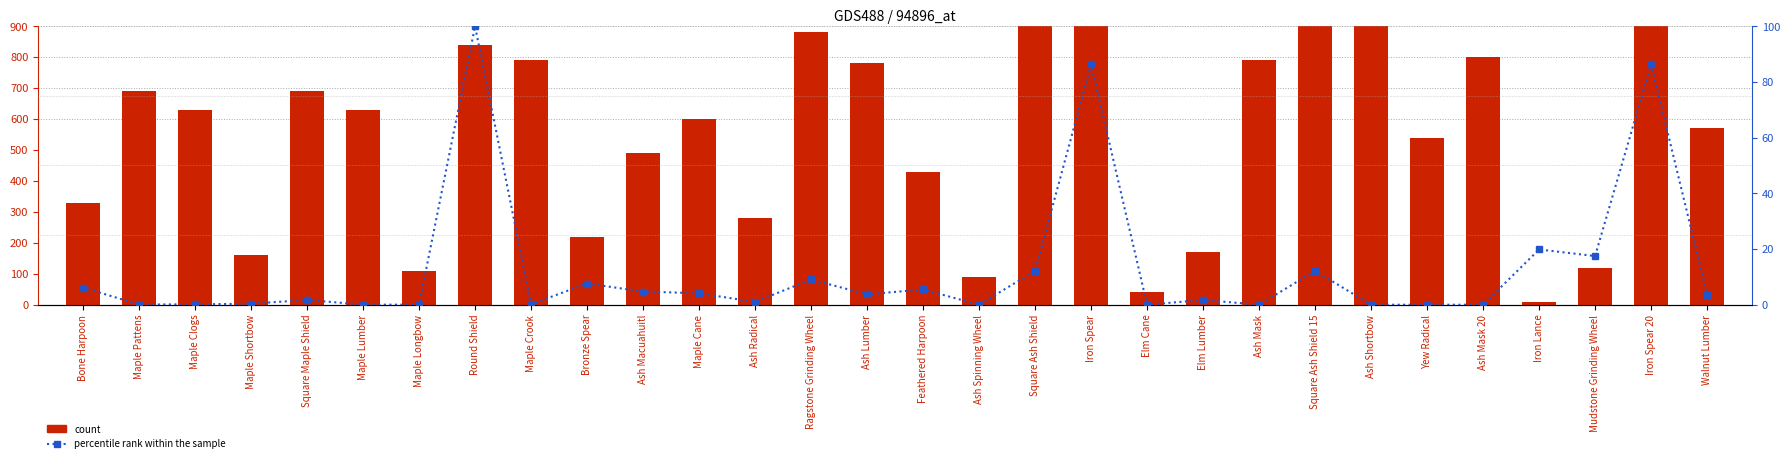

Reading left to right, what are all the values shown in this chart?

count: 330.0	690.0	630.0	160.0	690.0	630.0	110.0	840.0	790.0	220.0	490.0	600.0	280.0	880.0	780.0	430.0	90.0	990.0	910.0	40.0	170.0	790.0	910.0	920.0	540.0	800.0	10.0	120.0	960.0	570.0
percentile rank within the sample: 6.2	0.1	0.1	0.4	1.7	0.0	0.0	100.0	0.1	7.6	4.7	4.1	1.0	9.1	3.7	5.5	0.0	12.2	86.3	0.0	1.7	0.0	12.2	0.0	0.0	0.0	19.8	17.5	86.3	3.6